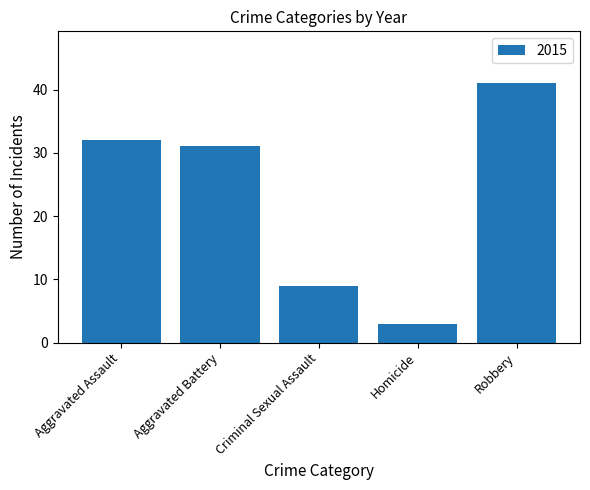

Between Aggravated Assault and Robbery, which is larger?

Robbery